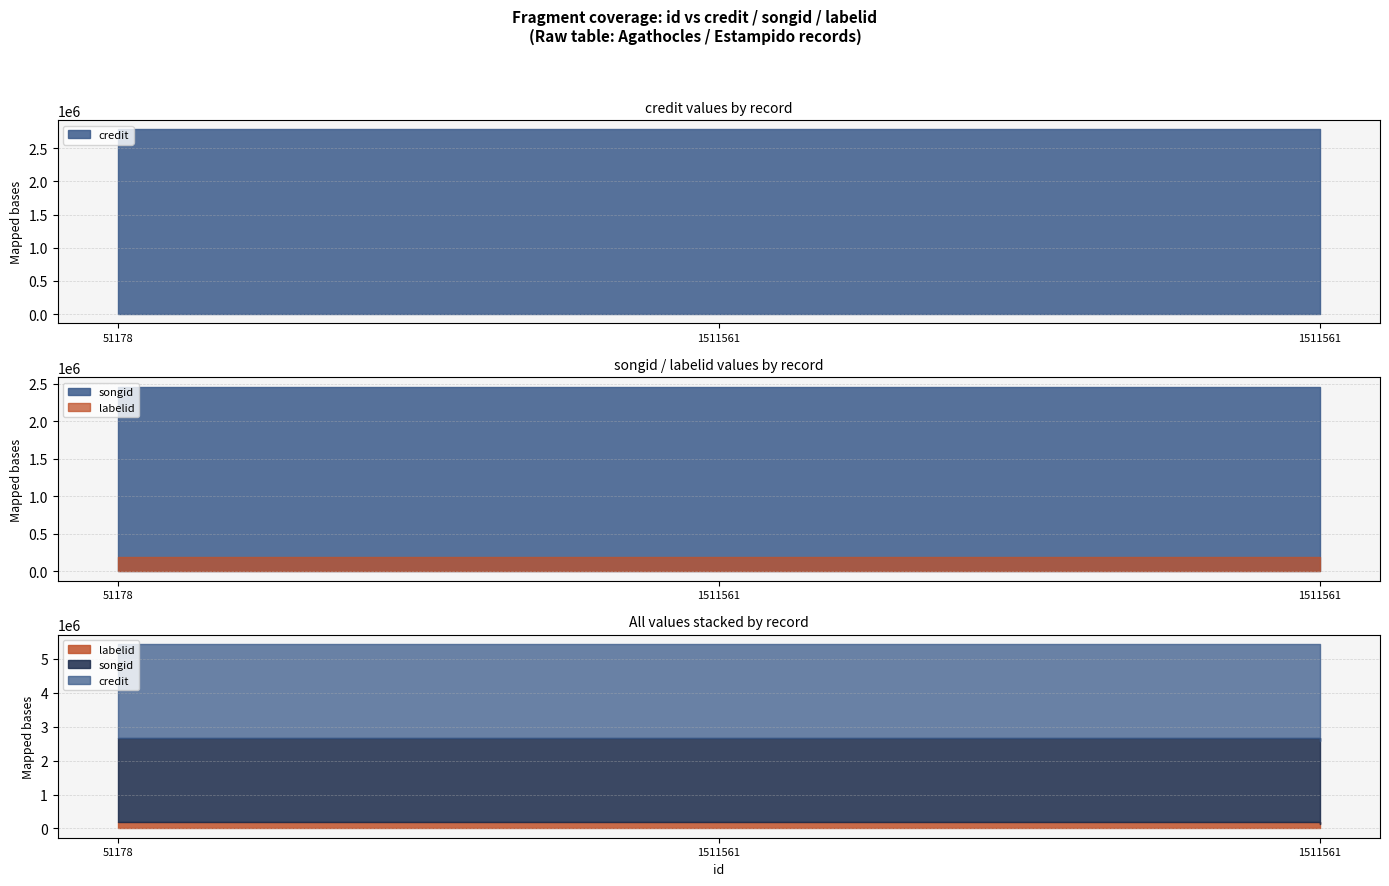

Which has a higher value, 51178 or 1511561?

1511561